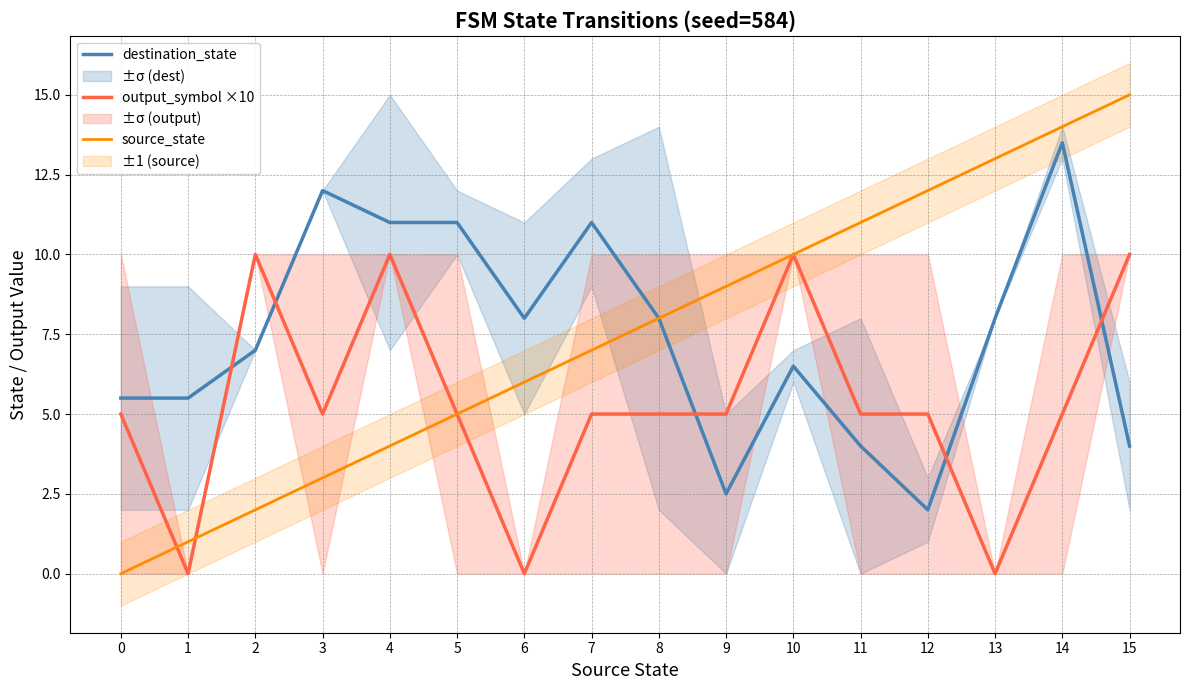

What is the value of the source_state point at the 2nd from the left?

1.0